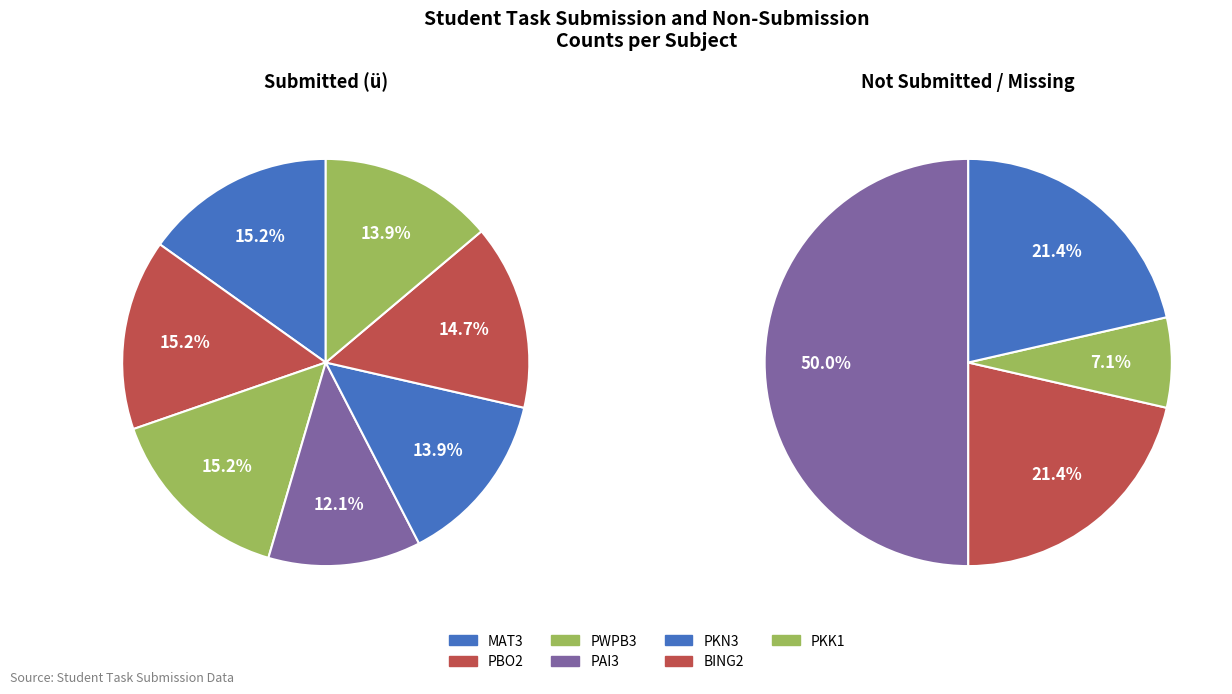

To the nearest percent, what is the difference between the largest and smallest slice percentages?

3%